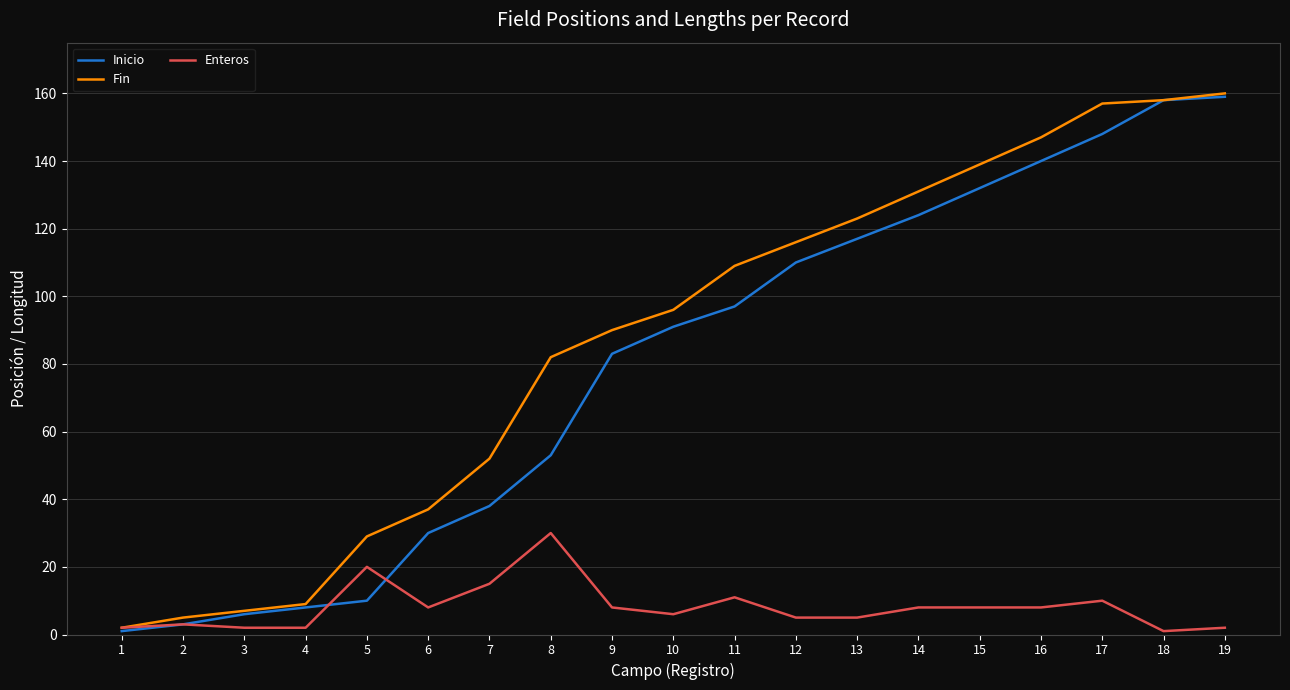

Where is Fin nearest to the value 81?

8